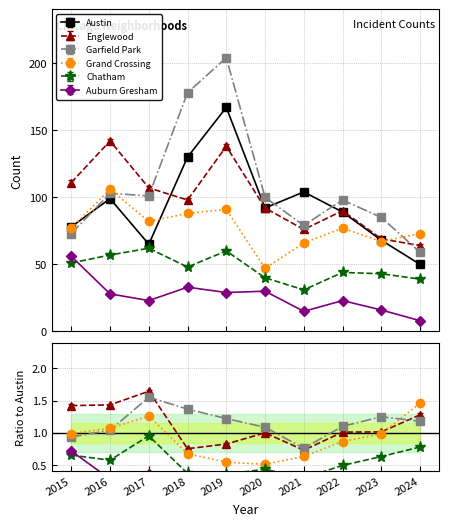

Reading right to left, transcribe all the data shown in this chart.

Austin: 2024=50	2023=68	2022=89	2021=104	2020=92	2019=167	2018=130	2017=65	2016=99	2015=78
Englewood: 2024=64	2023=69	2022=90	2021=76	2020=92	2019=138	2018=98	2017=107	2016=142	2015=111
Garfield Park: 2024=59	2023=85	2022=98	2021=79	2020=100	2019=204	2018=178	2017=101	2016=103	2015=73
Grand Crossing: 2024=73	2023=67	2022=77	2021=66	2020=47	2019=91	2018=88	2017=82	2016=106	2015=77
Chatham: 2024=39	2023=43	2022=44	2021=31	2020=40	2019=60	2018=48	2017=62	2016=57	2015=51
Auburn Gresham: 2024=8	2023=16	2022=23	2021=15	2020=30	2019=29	2018=33	2017=23	2016=28	2015=56